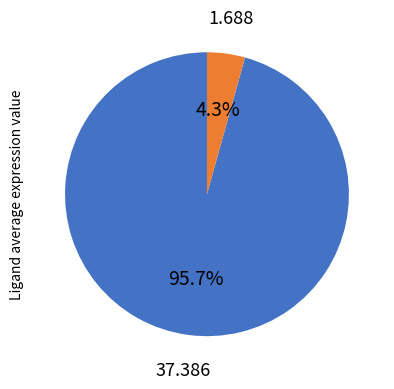

Is there a majority slice in this chart?

Yes